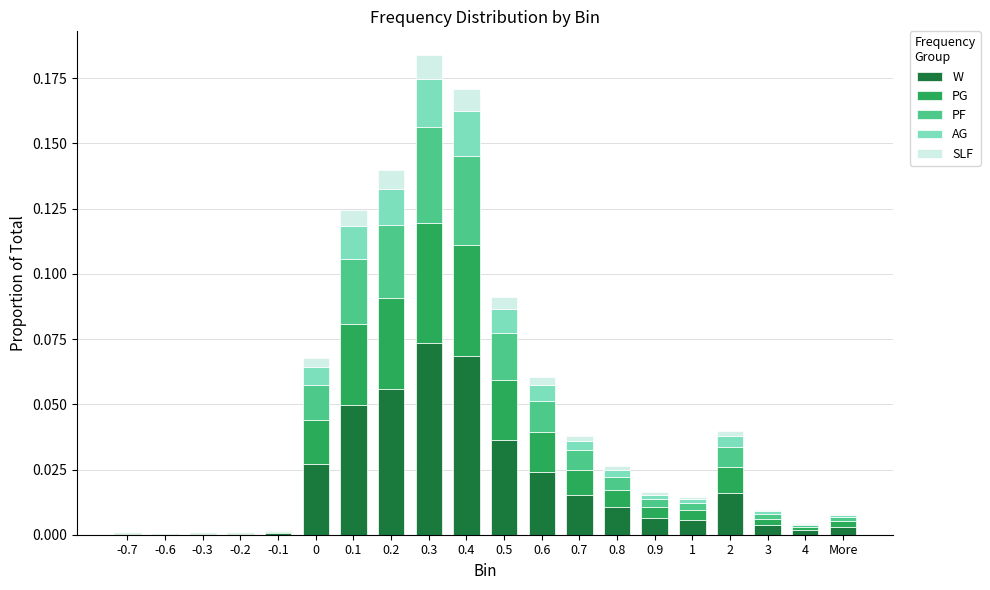

The W series shows 0.0 at 0.5. True or false?

True